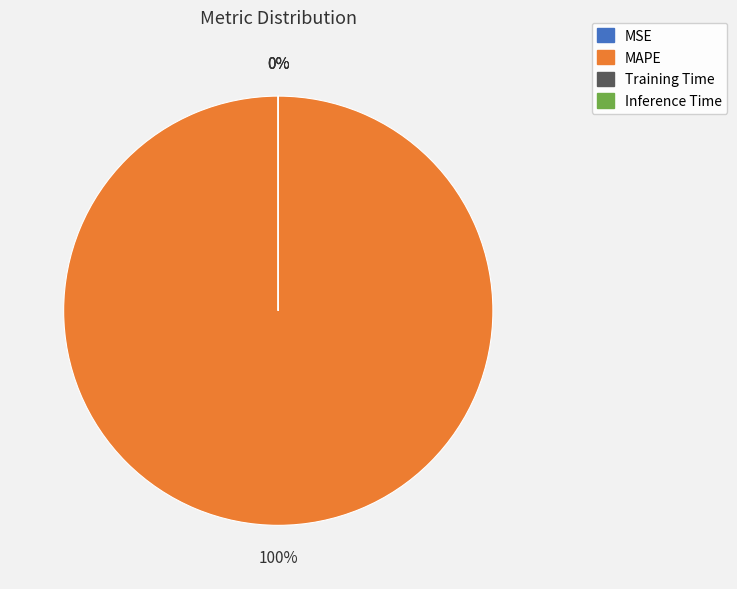

To the nearest percent, what is the average slice percentage?

25%